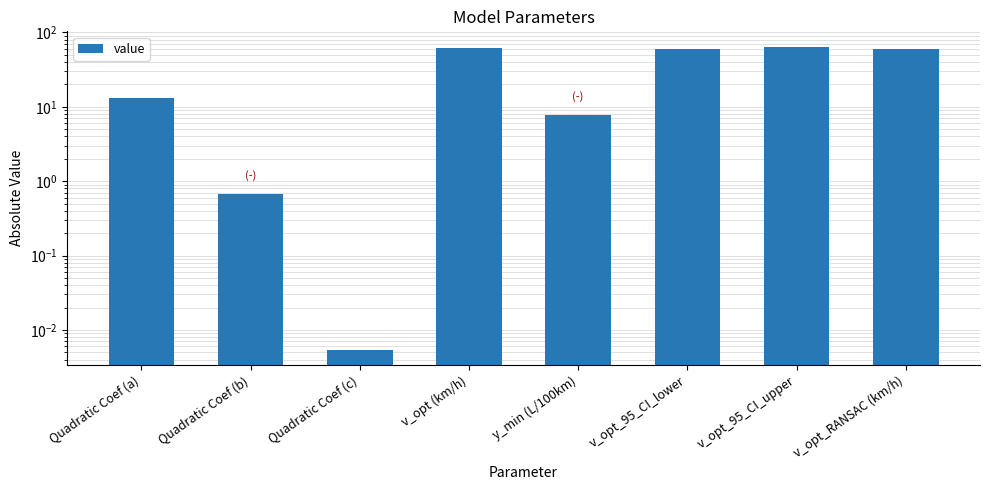

Between y_min (L/100km) and Quadratic Coef (b), which is larger?

y_min (L/100km)